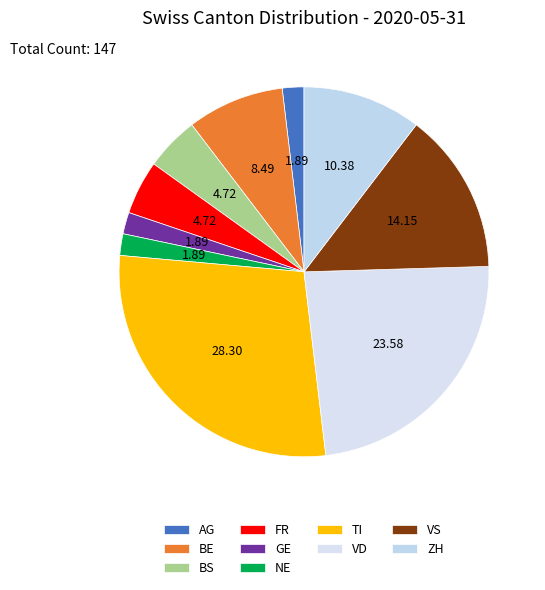

True or false: ZH accounts for 10% of the total.

True